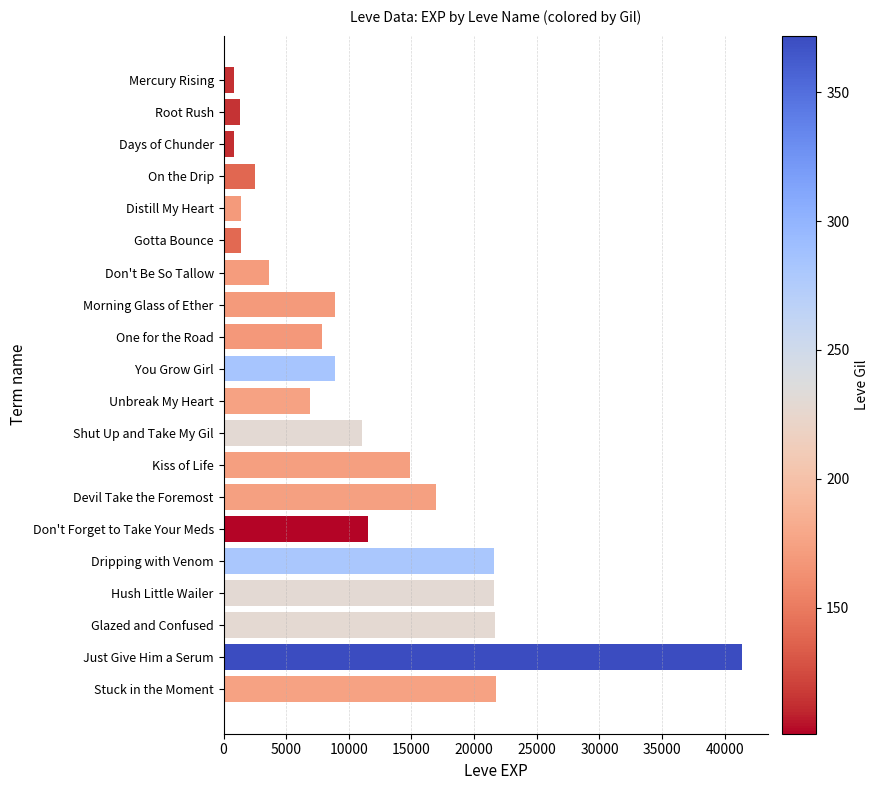

What is the difference between the second highest and second lowest values?

20940